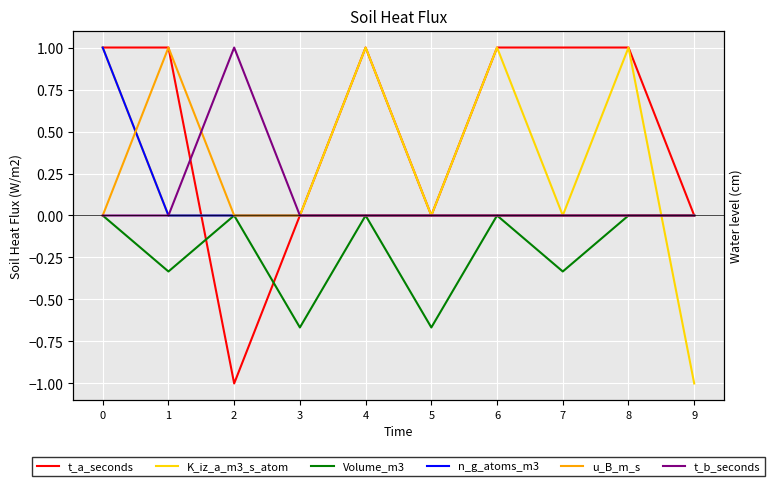

The value of u_B_m_s at 8 is -0.6. True or false?

False